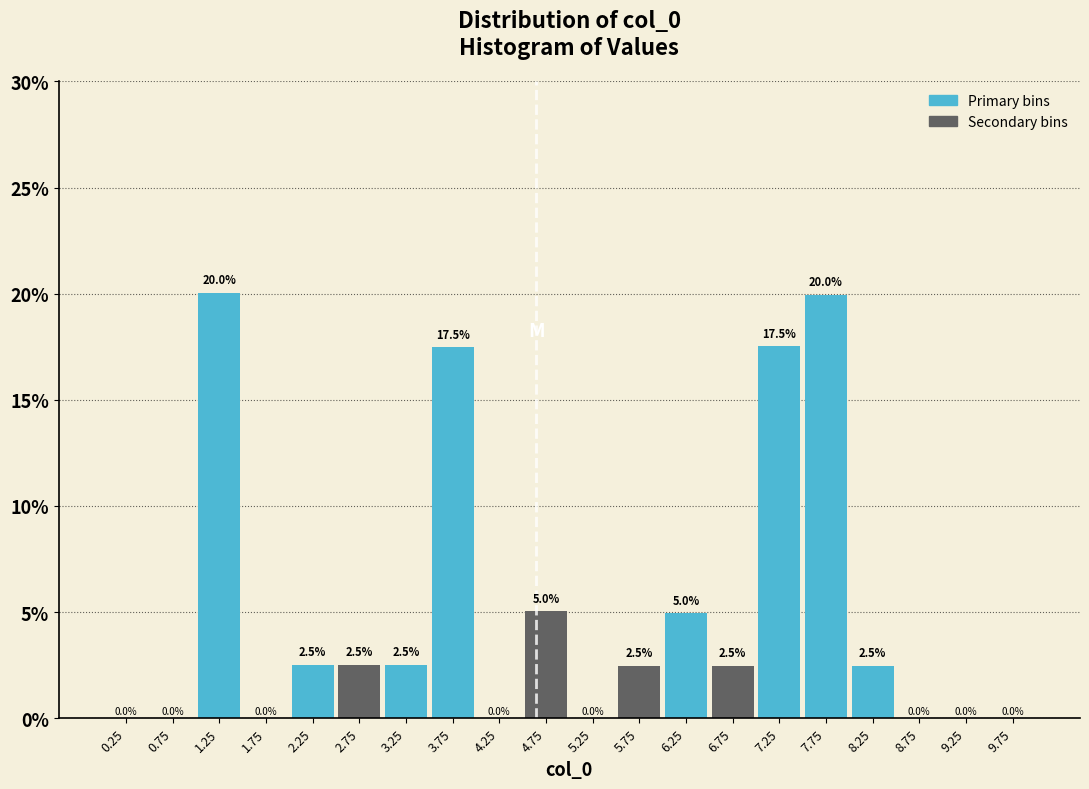

Reading left to right, list every bar in this chart as the range it spans on the x-axis followed by its height.

0.0 to 0.5: 0.0
0.5 to 1.0: 0.0
1.0 to 1.5: 20.0
1.5 to 2.0: 0.0
2.0 to 2.5: 2.5
2.5 to 3.0: 2.5
3.0 to 3.5: 2.5
3.5 to 4.0: 17.5
4.0 to 4.5: 0.0
4.5 to 5.0: 5.0
5.0 to 5.5: 0.0
5.5 to 6.0: 2.5
6.0 to 6.5: 5.0
6.5 to 7.0: 2.5
7.0 to 7.5: 17.5
7.5 to 8.0: 20.0
8.0 to 8.5: 2.5
8.5 to 9.0: 0.0
9.0 to 9.5: 0.0
9.5 to 10.0: 0.0